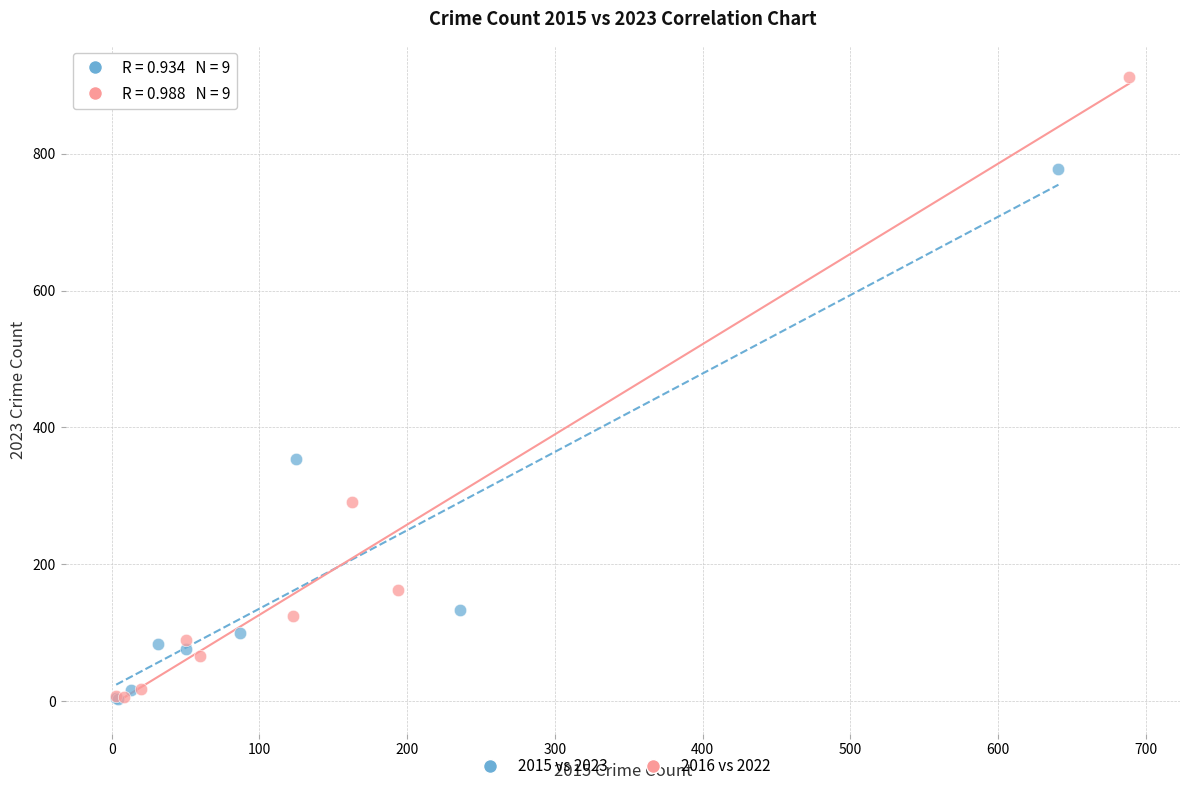

Which series has the widest spread of Y values?

2016 vs 2022